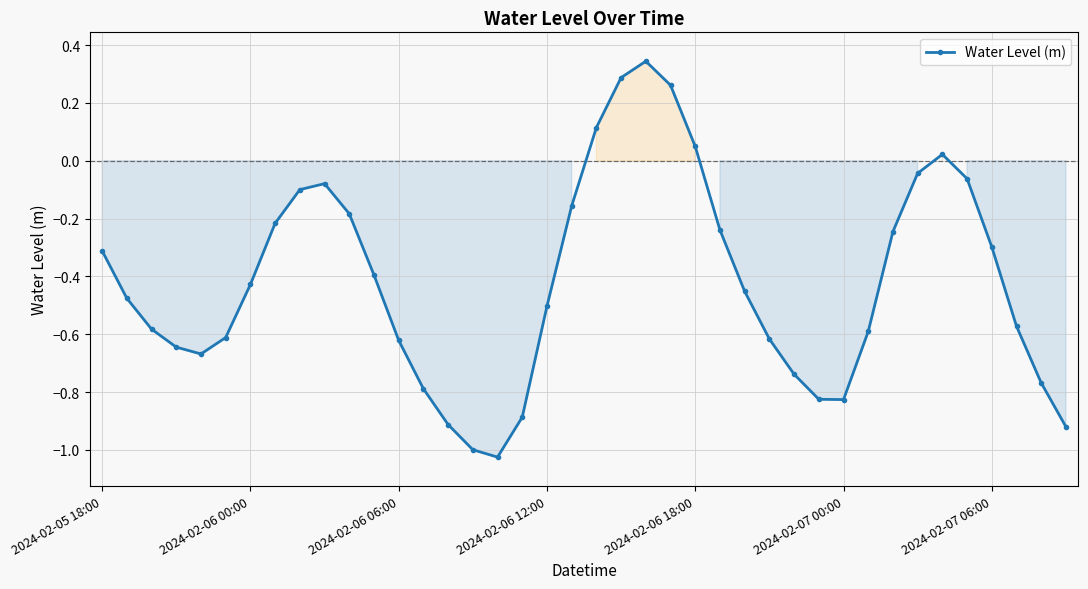

True or false: the data has more than 2 interior local peaks.

True